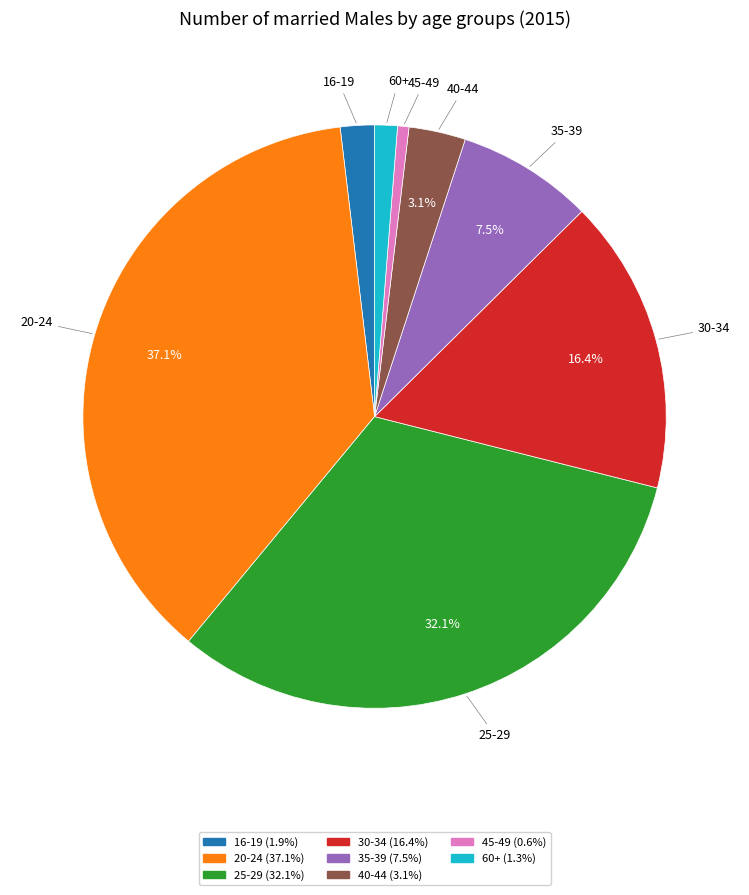

Does any single category account for the majority?

No